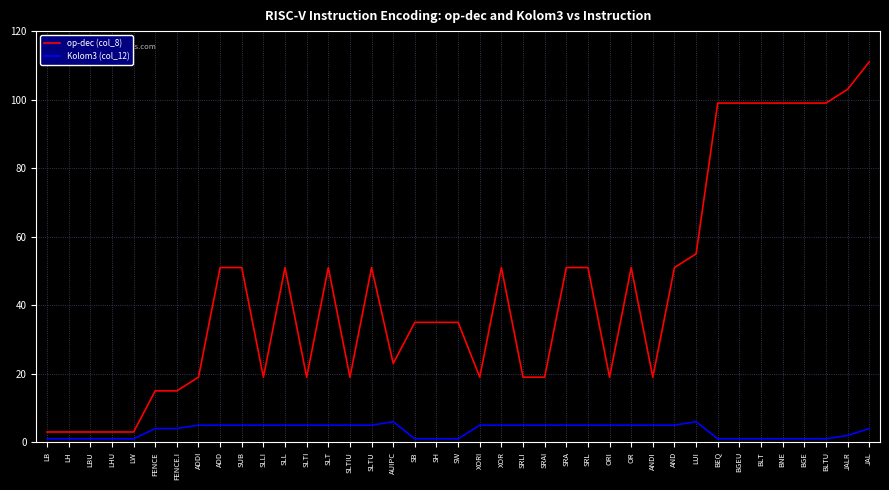

Is the value of op-dec (col_8) at FENCE.I greater than the value of Kolom3 (col_12) at AND?

Yes